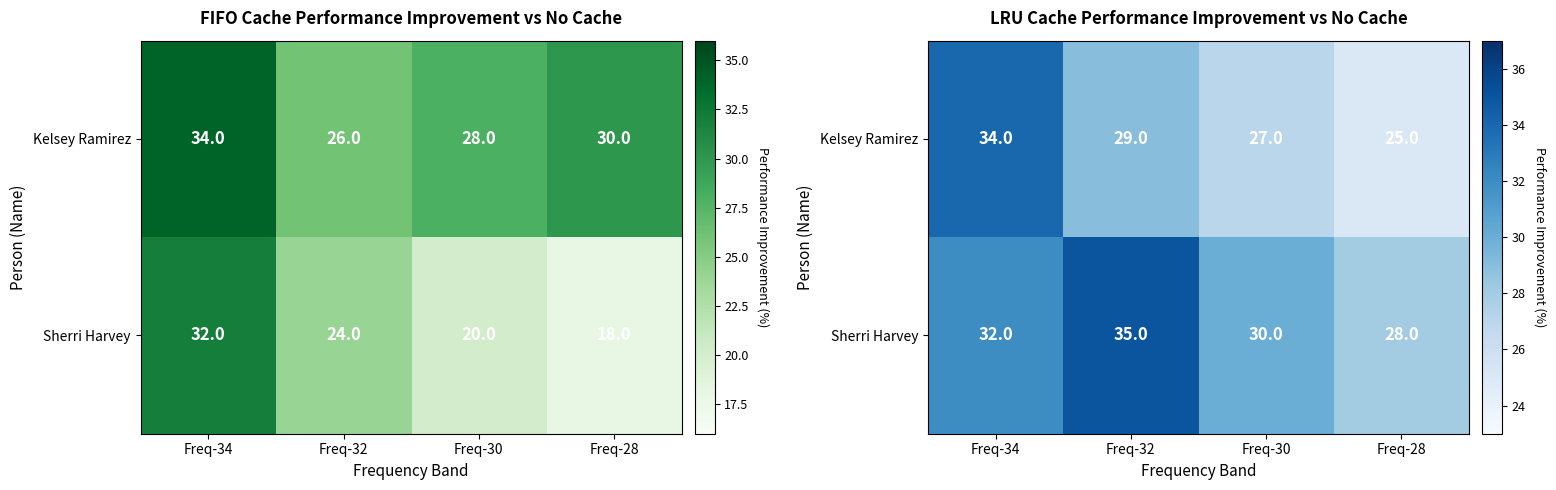

Count the number of data series in this chart.

2